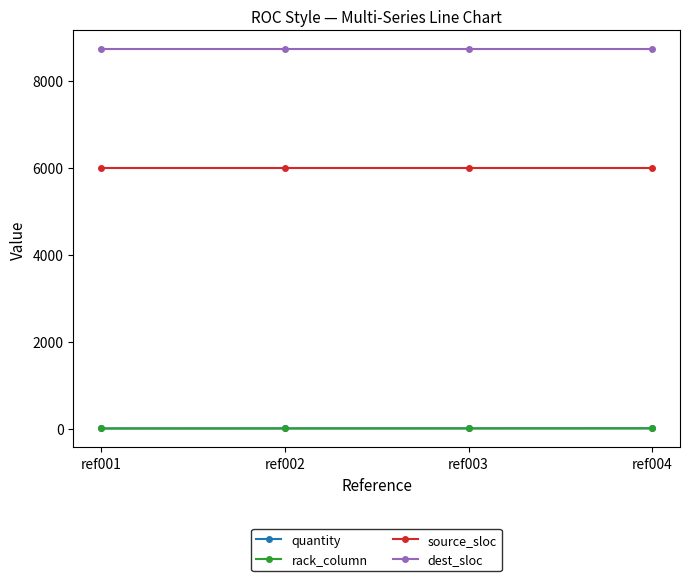

The value of dest_sloc at ref001 is 8723. True or false?

True